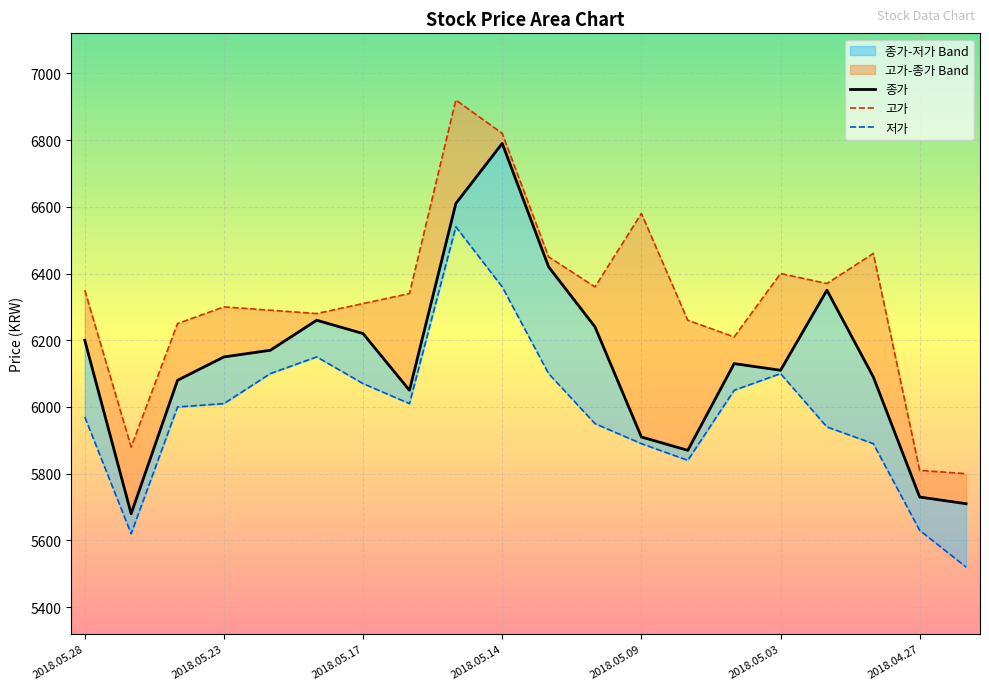

What are all the series names shown in the legend?

종가, 고가, 저가